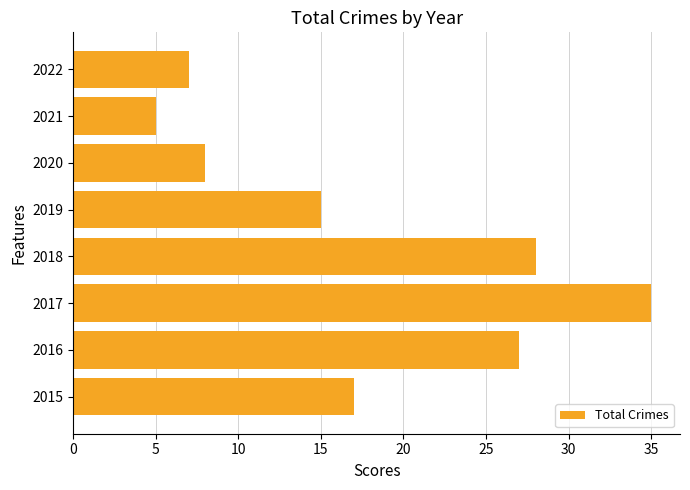

What is the sum of all values?

142